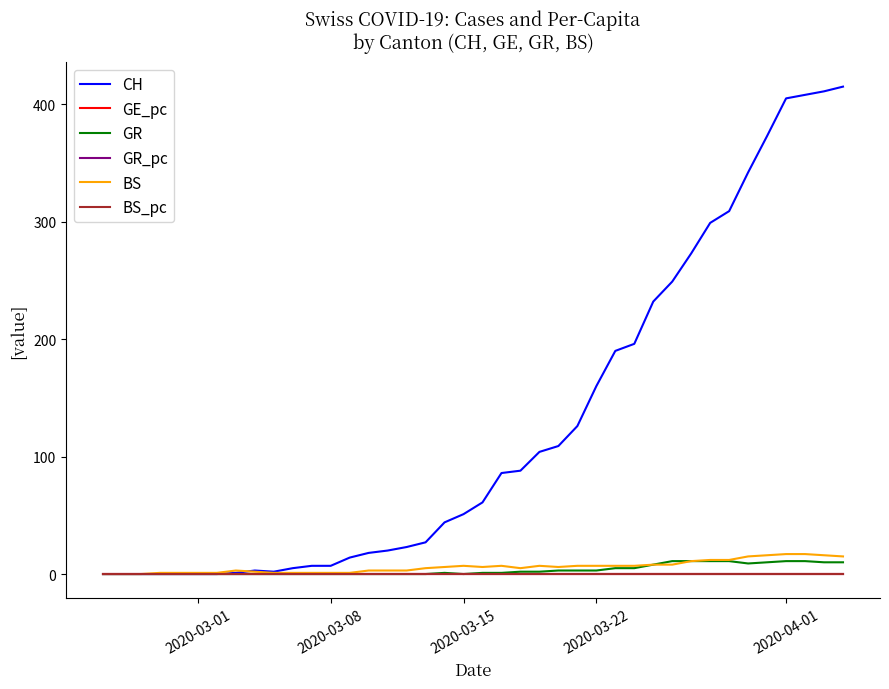

Which series has the largest range (max minus min)?

CH